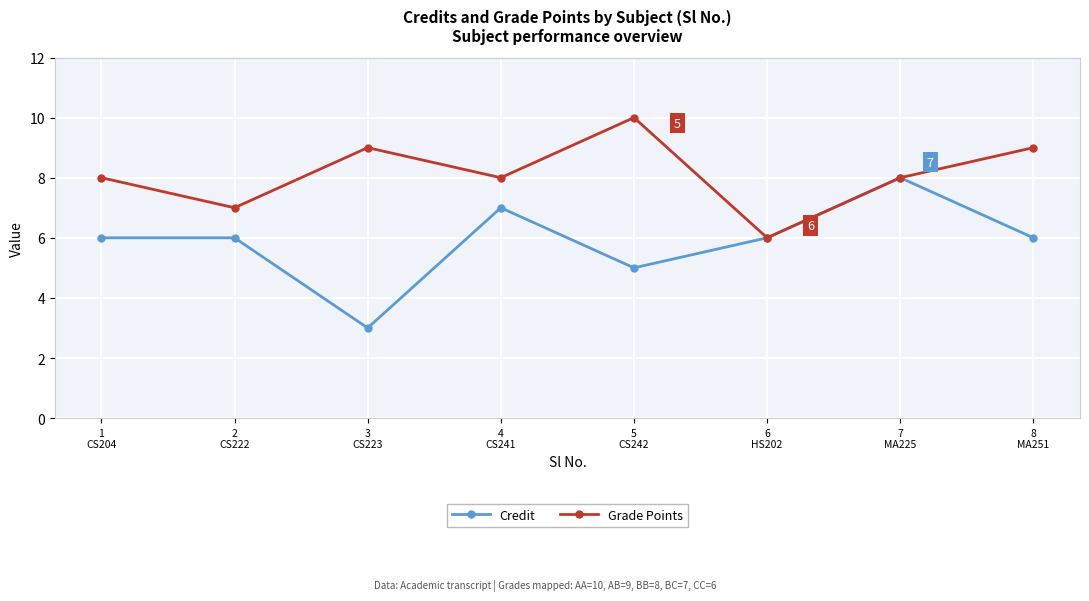

At 3
CS223, list the series in order from smallest to largest.

Credit, Grade Points